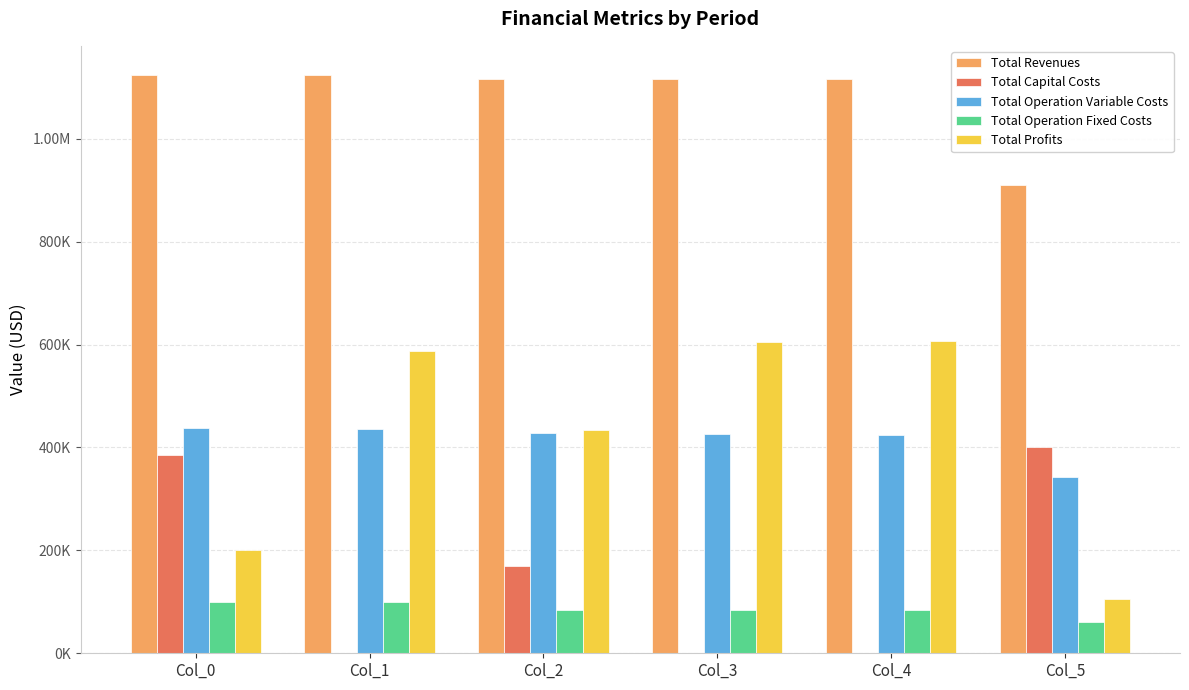

What is the difference between the Total Capital Costs values at Col_1 and Col_5?

400896.0